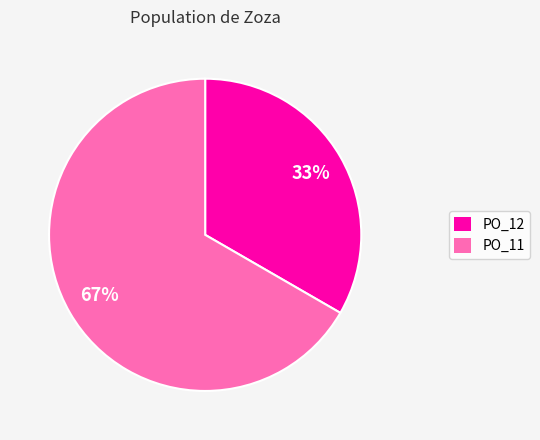

Which category has the biggest portion of the pie?

PO_11